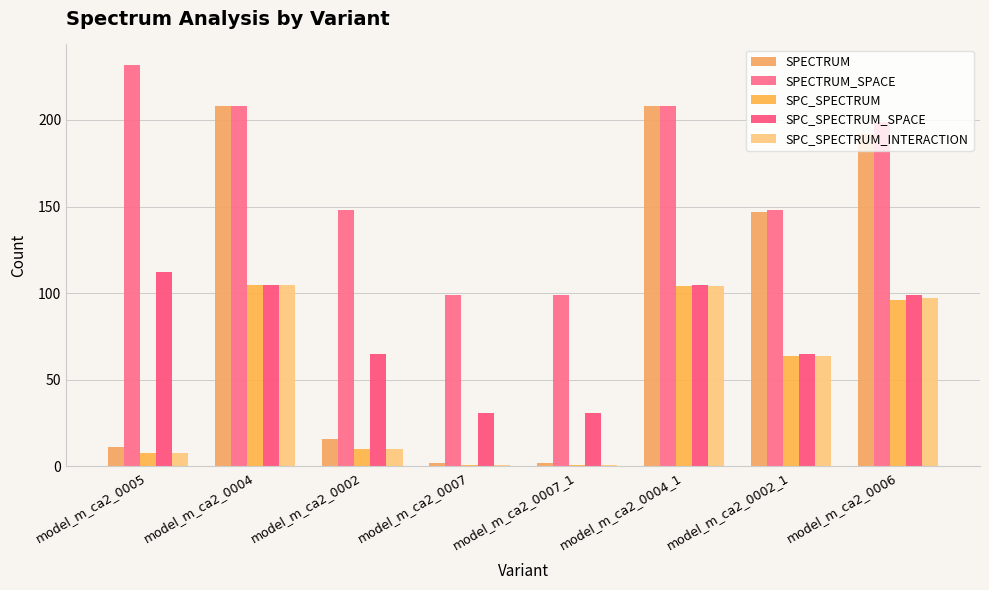

What is the sum of the SPC_SPECTRUM values at model_m_ca2_0002_1 and model_m_ca2_0005?

72